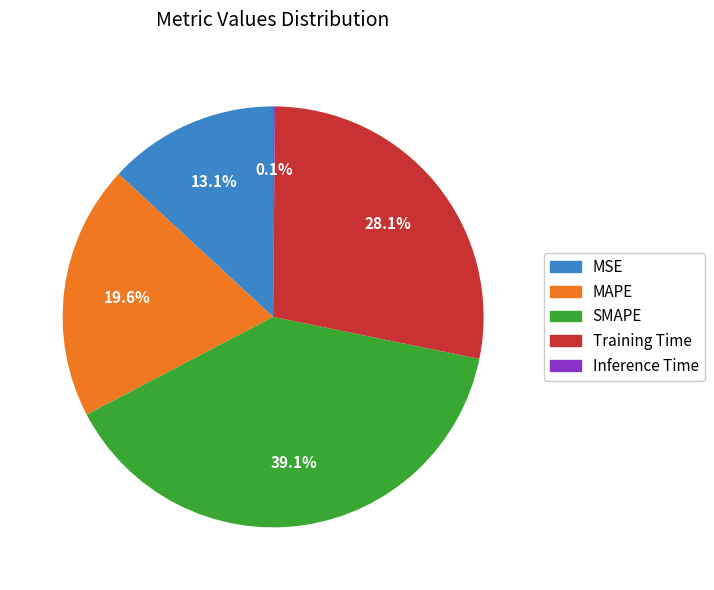

Is there any slice that represents more than half of the pie?

No